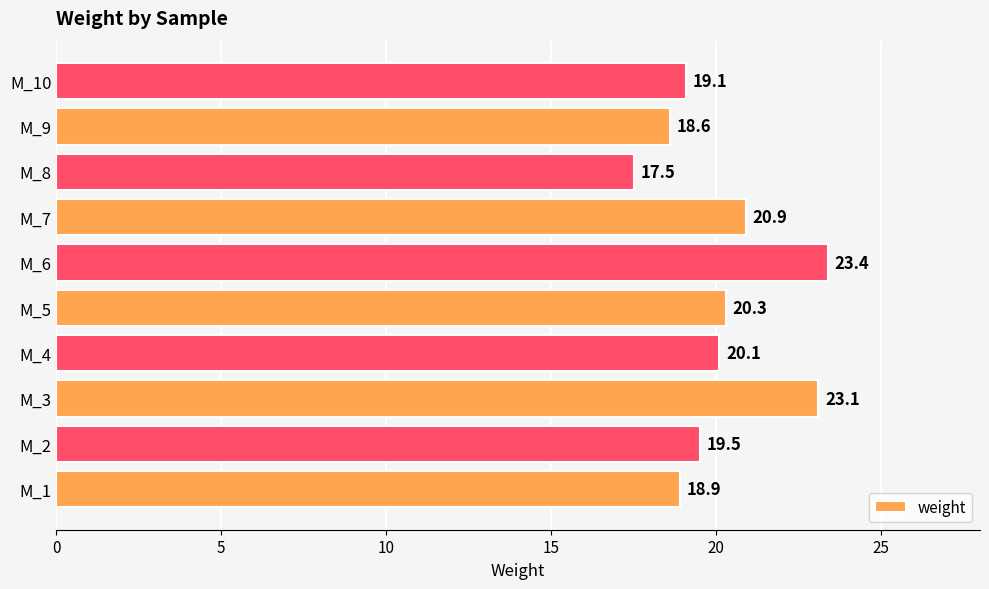

Reading bottom to top, list all the values displayed in this chart.

M_1=18.9	M_2=19.5	M_3=23.1	M_4=20.1	M_5=20.3	M_6=23.4	M_7=20.9	M_8=17.5	M_9=18.6	M_10=19.1